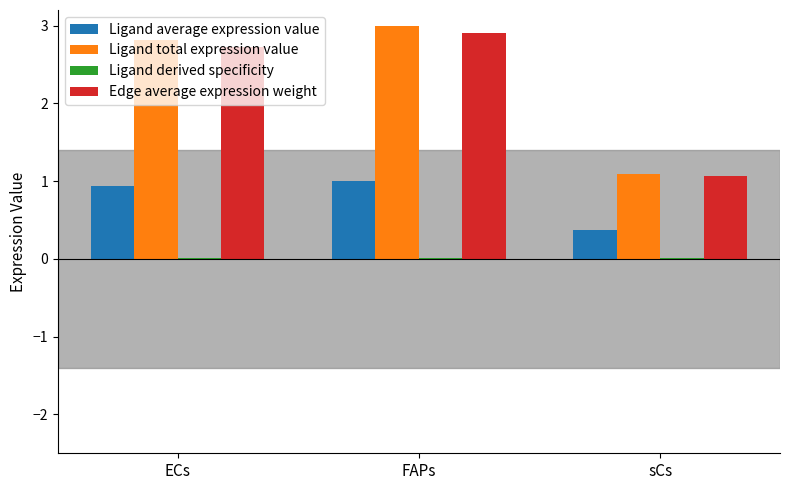

How many groups of bars are there?

3